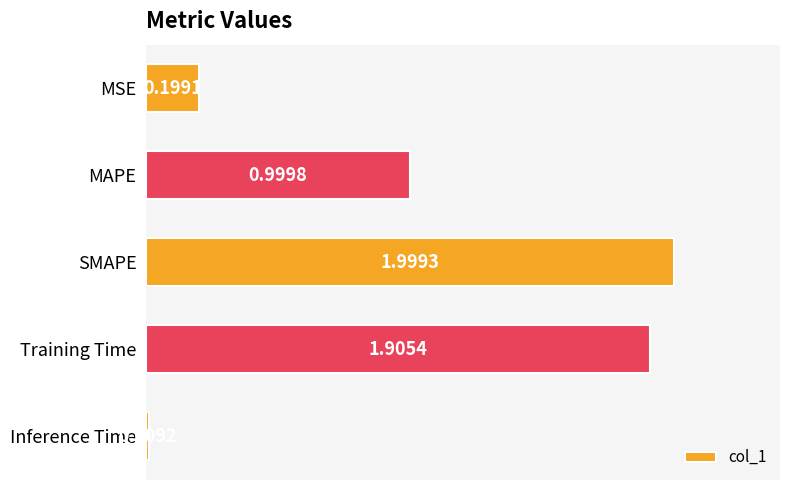

Count the number of data series in this chart.

1